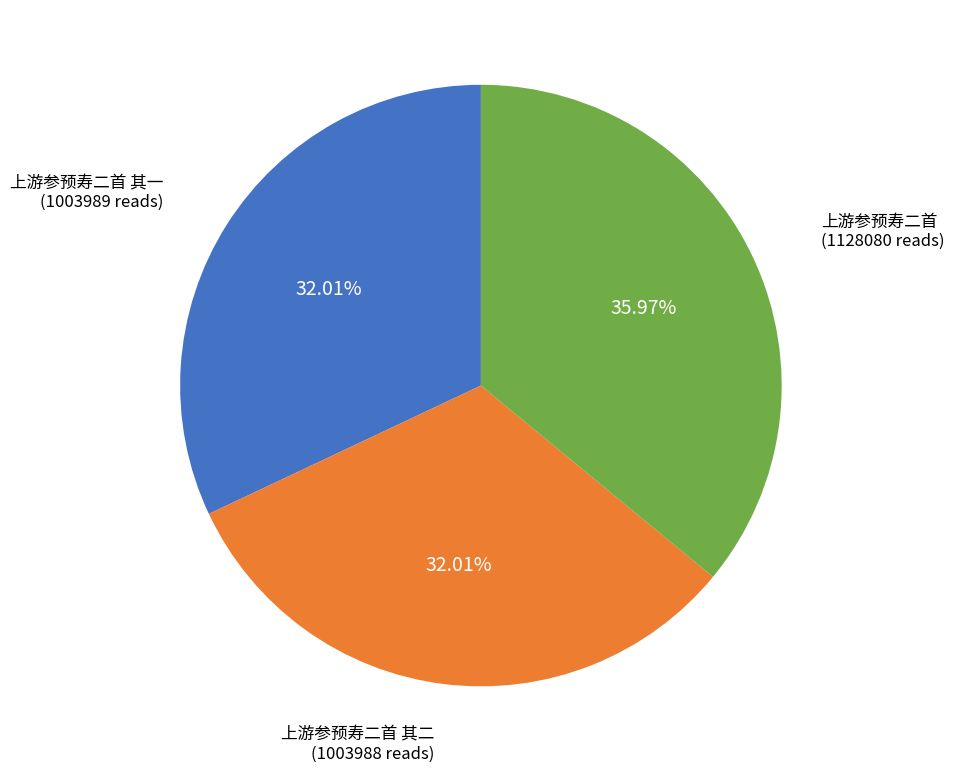

How many slices are in this pie chart?

3